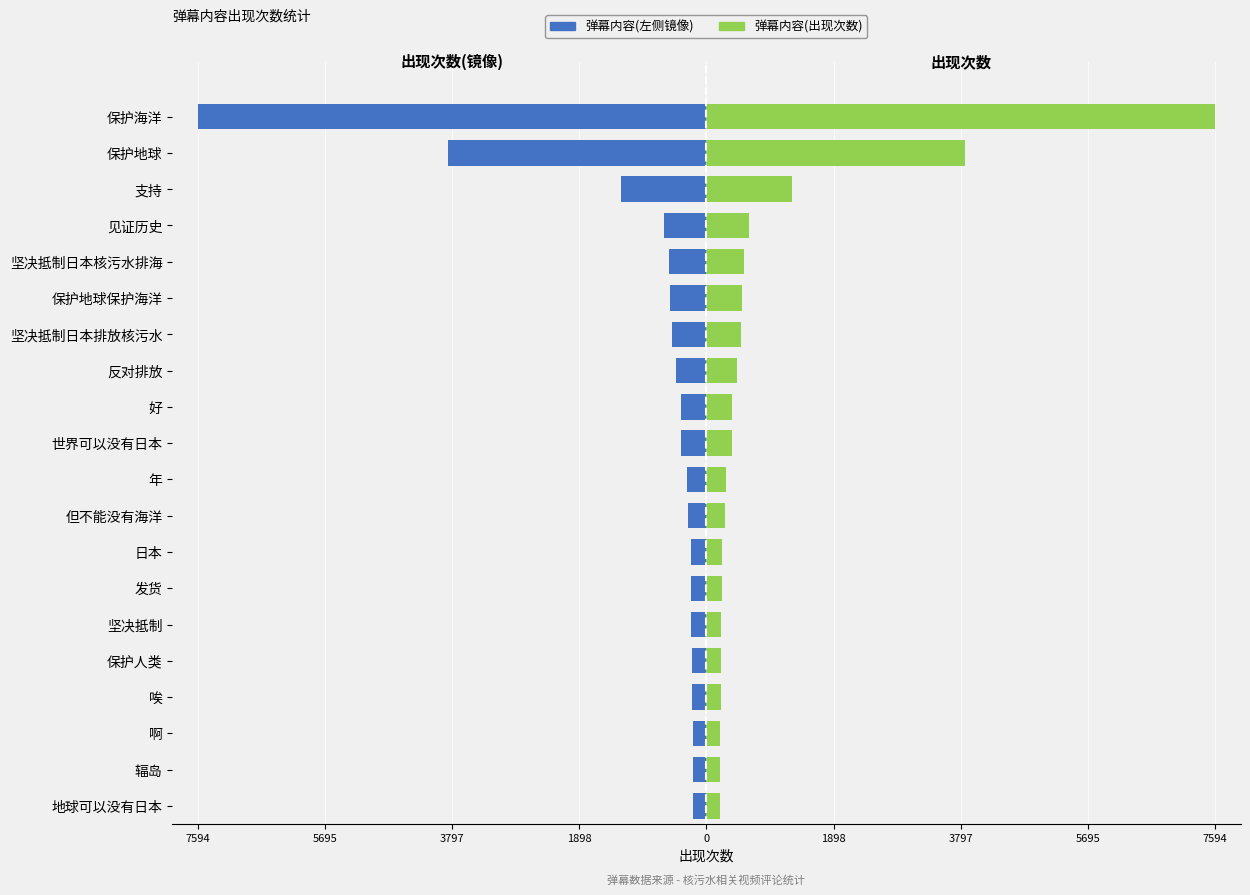

What is the lowest value of the 弹幕内容(左侧镜像) series?

-7594